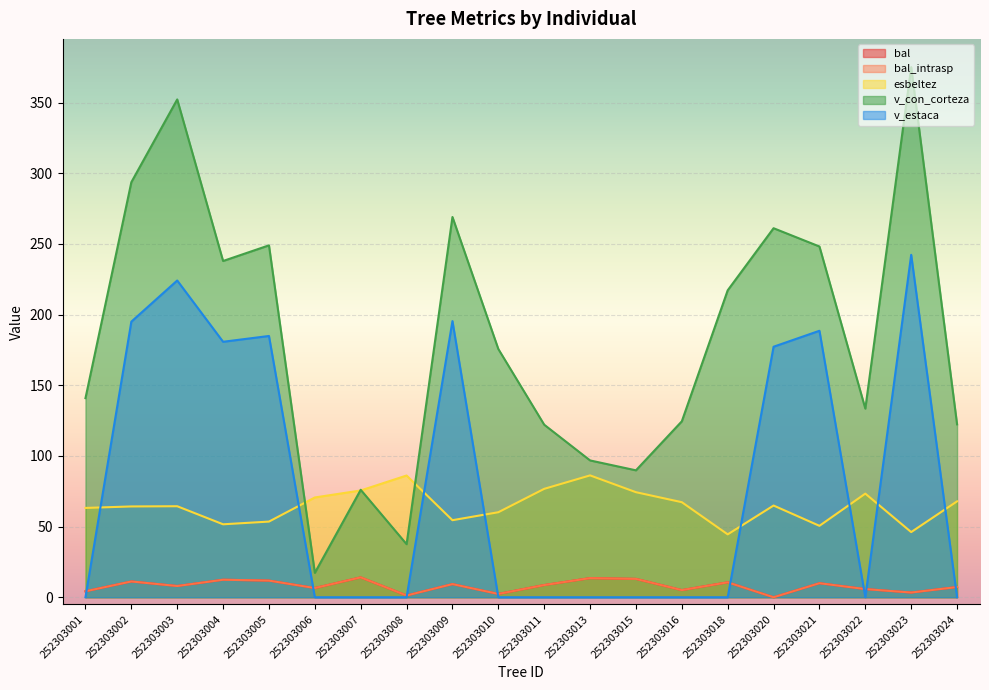

What is the sum of all v_estaca values?

1588.0